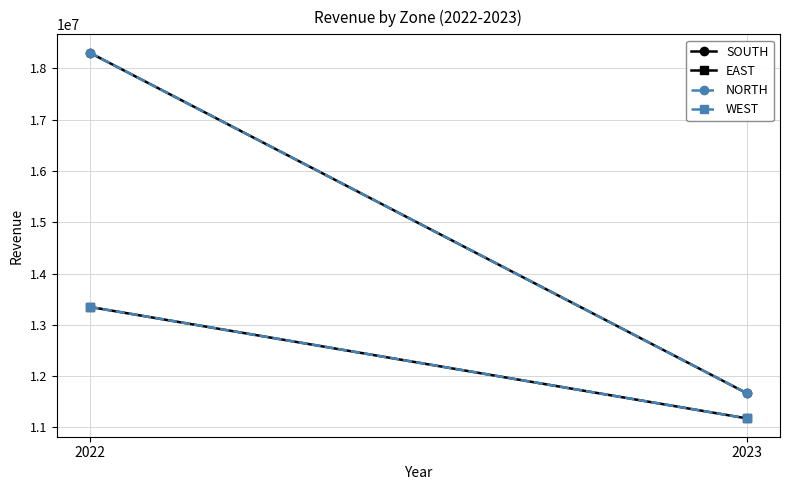

What are all the series names shown in the legend?

SOUTH, EAST, NORTH, WEST